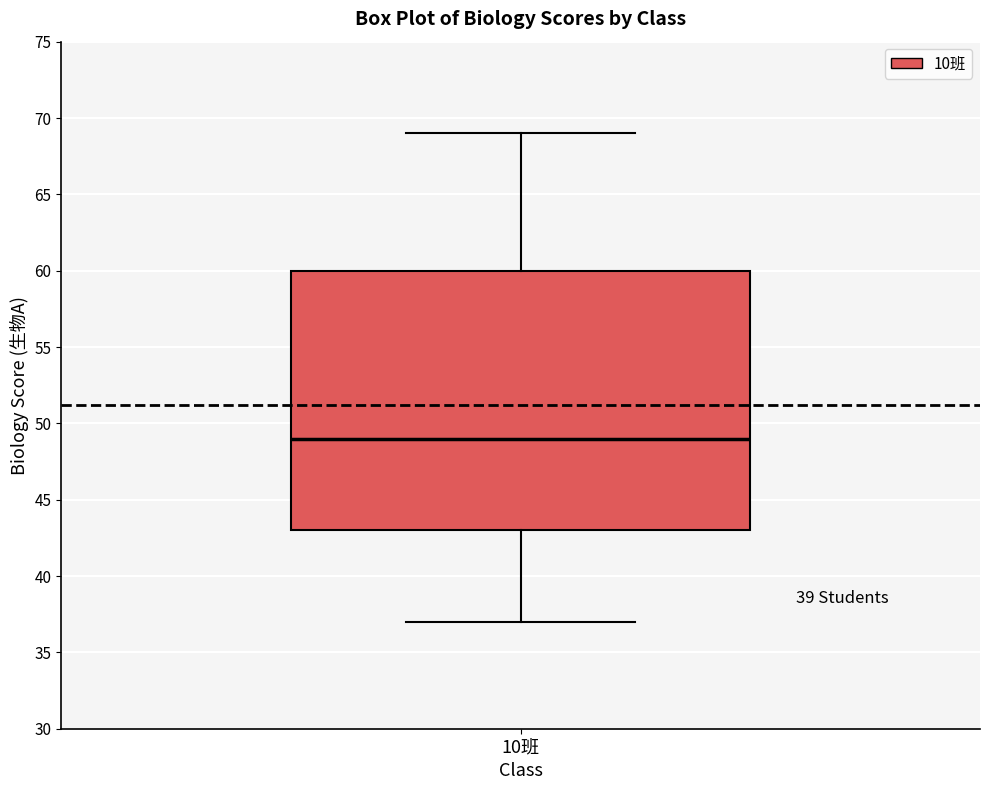

Read this box plot against the y-axis: the position of the median line, the range covered by the box, and the ends of both whiskers. The values are not printed on the chart, so give them approximately, as read against the axis.

median 49, box 43 to 60, whiskers 37 to 69